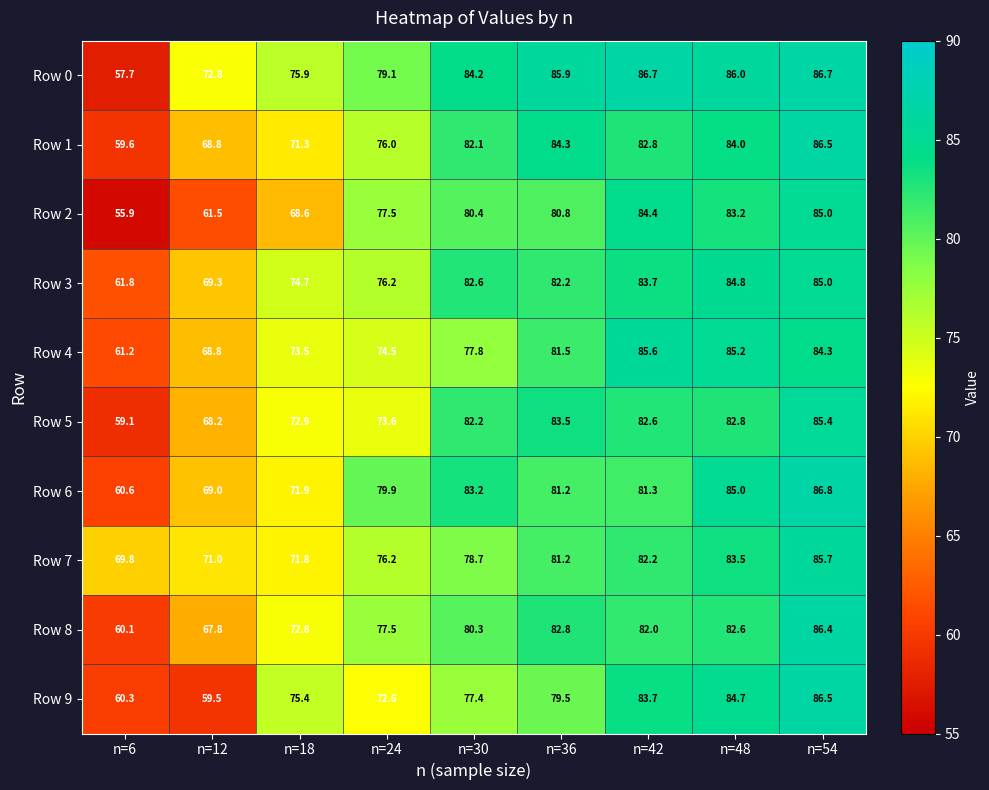

At which category is the sum across all series the highest?

n=54